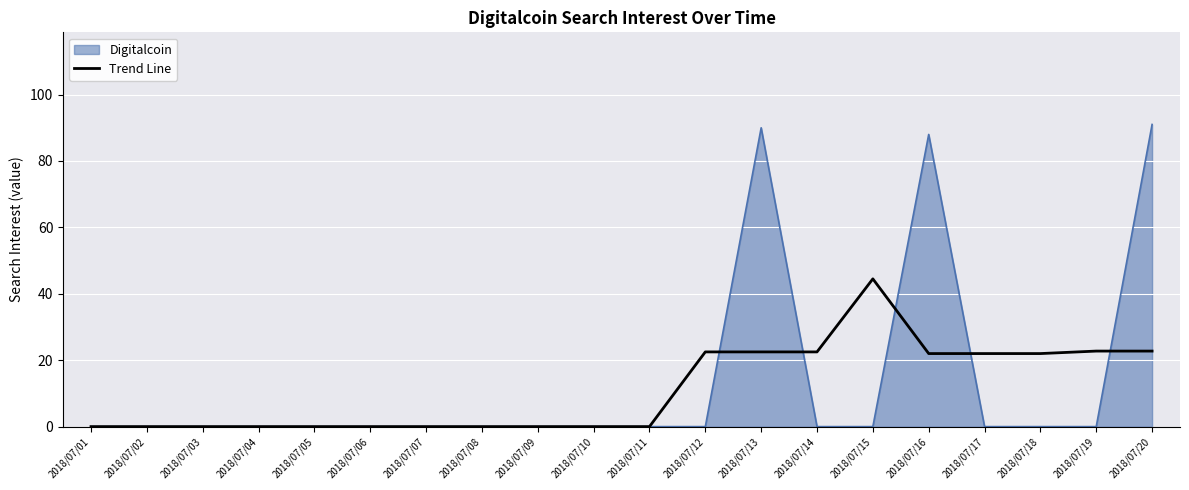

Which series has the widest spread of values?

Digitalcoin